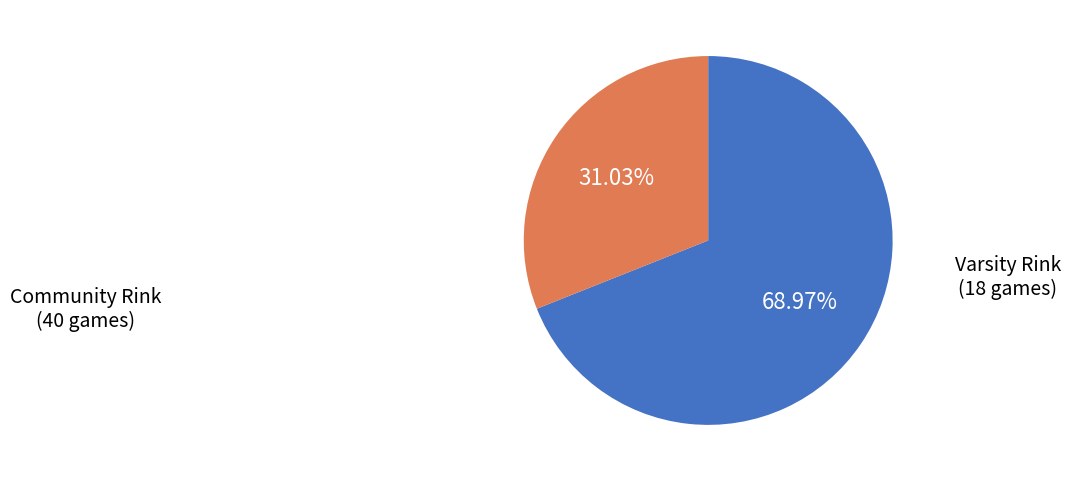

Is there any slice that represents more than half of the pie?

Yes